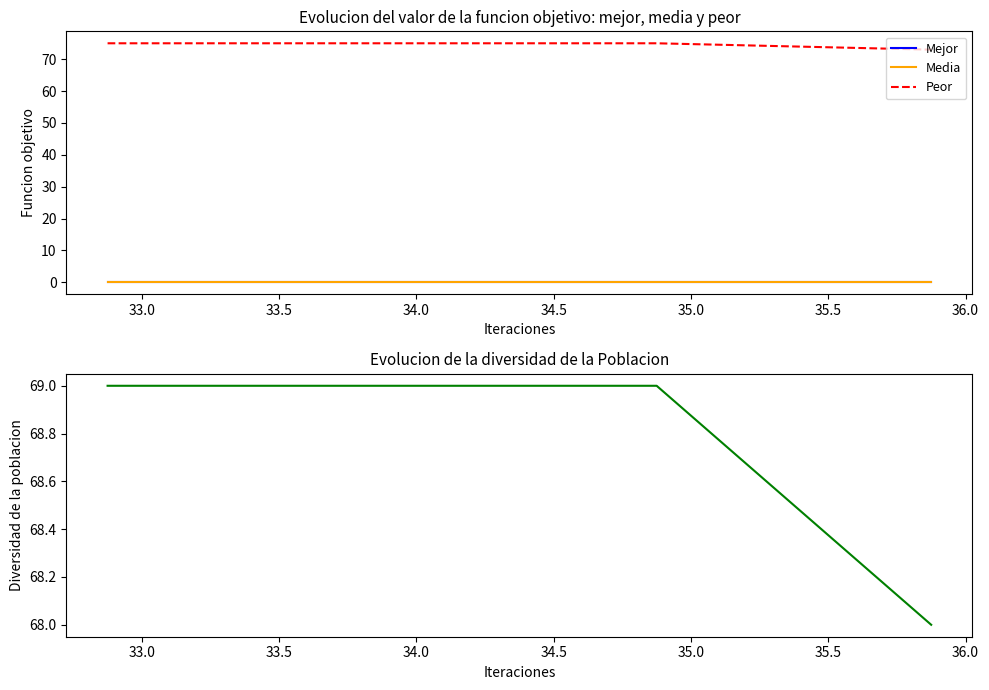

How many lines are shown in the chart?

4